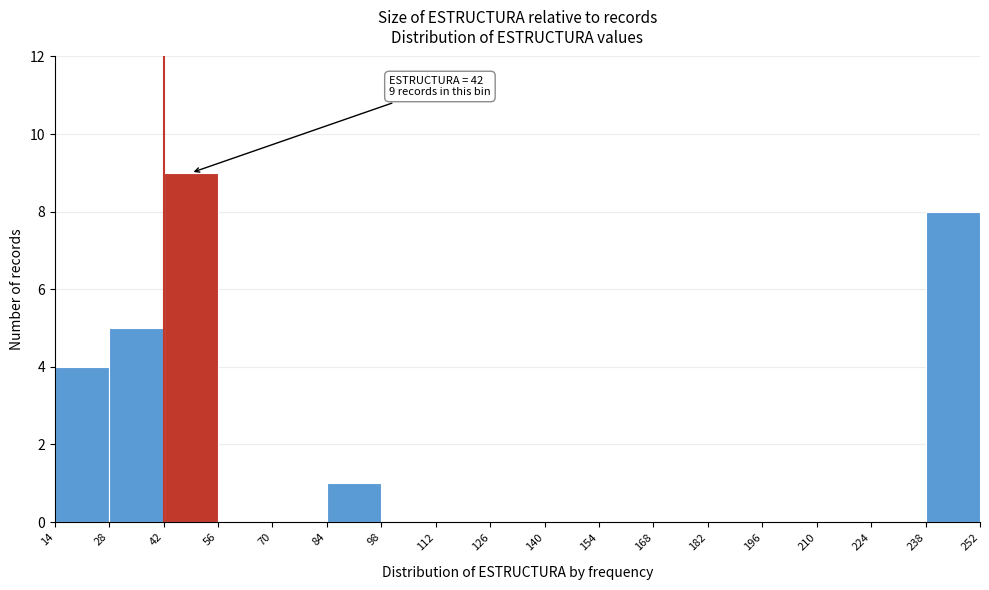

Over which range of the x-axis is the bar tallest?

42 to 56